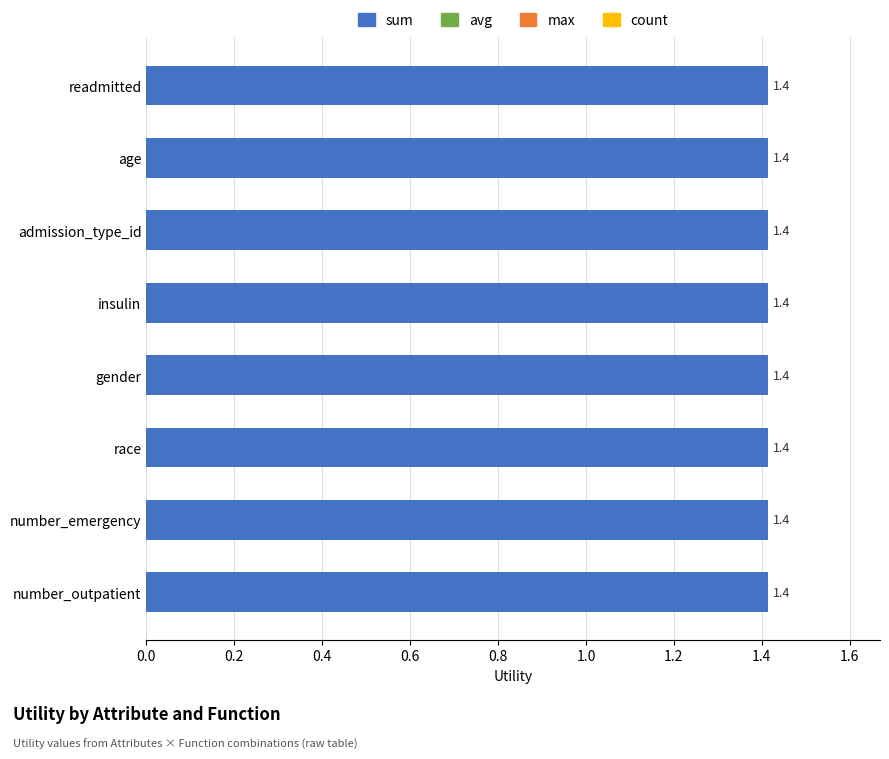

How many distinct data groups are displayed?

4